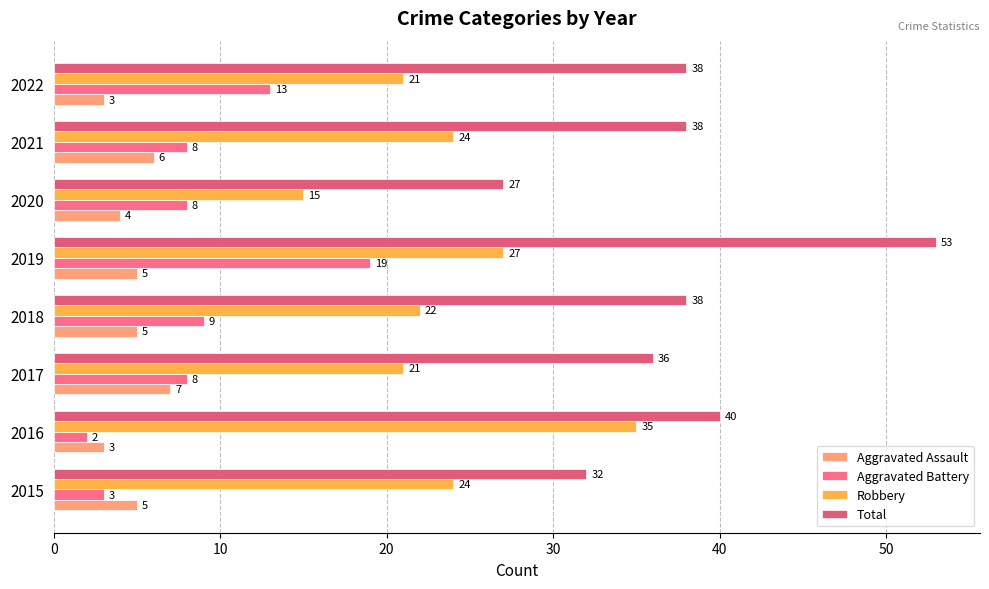

Which label corresponds to the smallest value in the chart?

2016